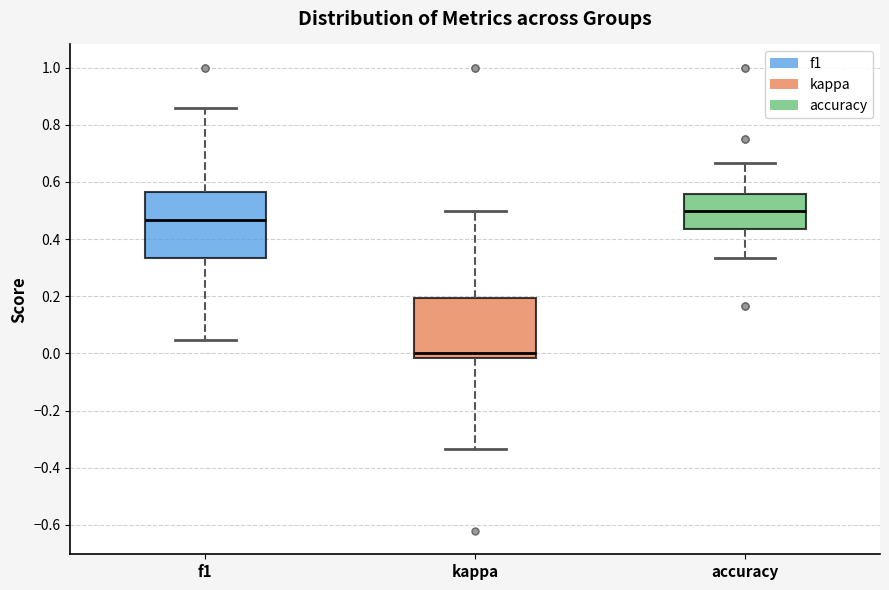

Reading left to right, read every box against the y-axis: the position of its median line, the range the box covers, and the ends of its whiskers. The values are not printed on the chart, so give them approximately, as read against the axis.

f1: median 0.46, box 0.34 to 0.56, whiskers 0.04 to 0.86
kappa: median 0.00, box -0.02 to 0.20, whiskers -0.34 to 0.50
accuracy: median 0.50, box 0.44 to 0.56, whiskers 0.34 to 0.66